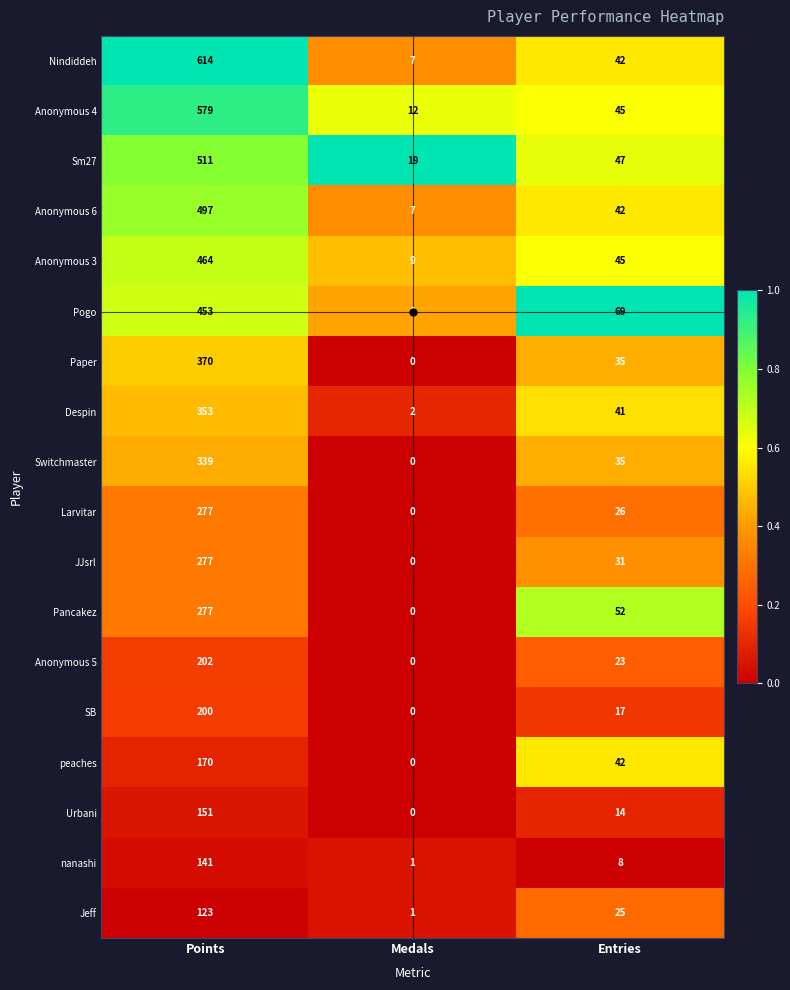

Count the Switchmaster values in the range 0 to 339.

3